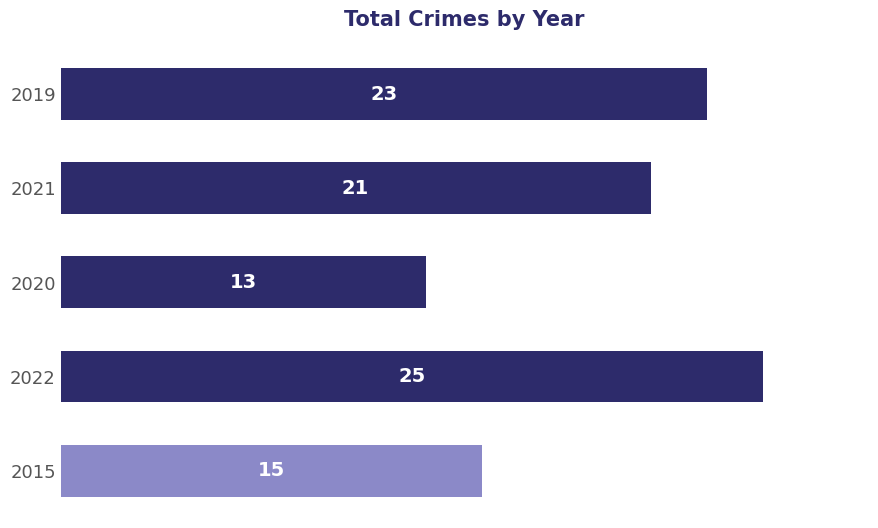

Is it true that the value at 2021 is 13?

False